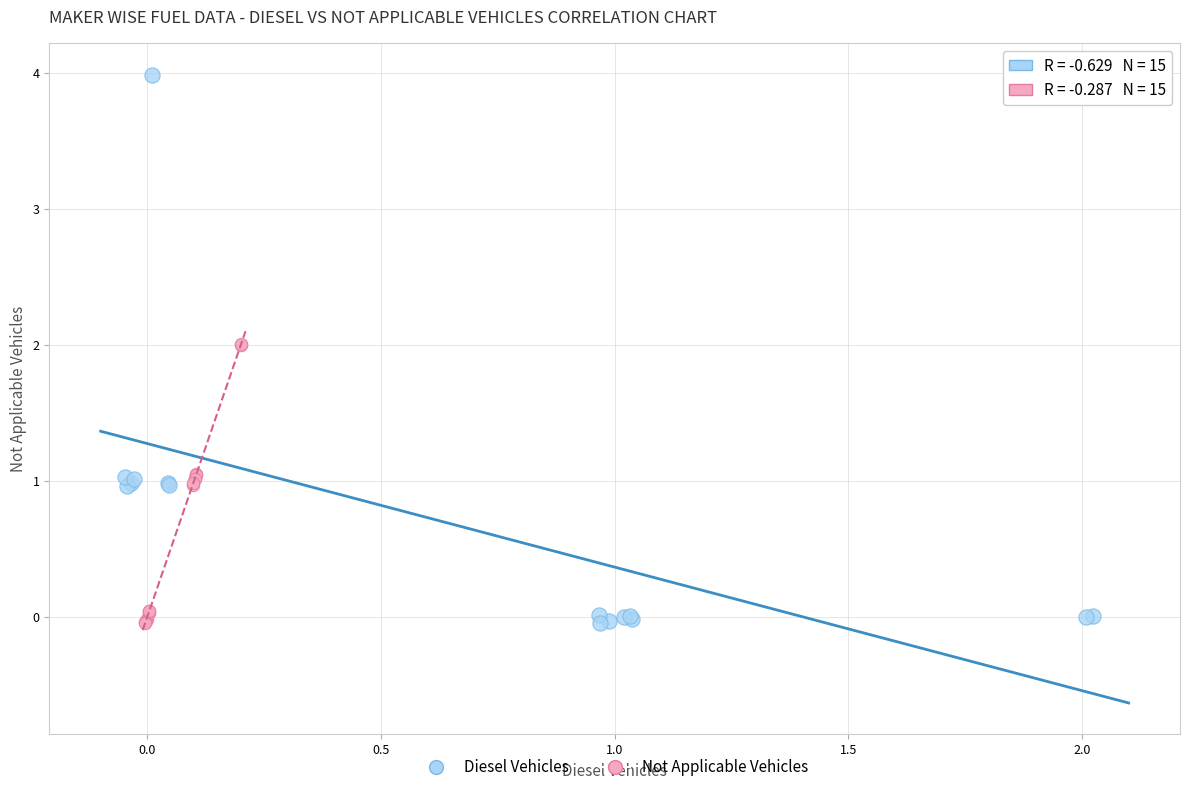

Which series contains the highest Y value?

Diesel Vehicles